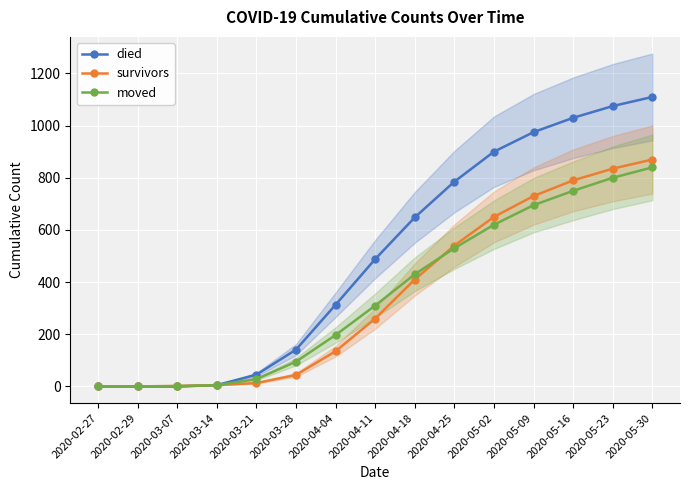

What is the sum of all died values?

7515